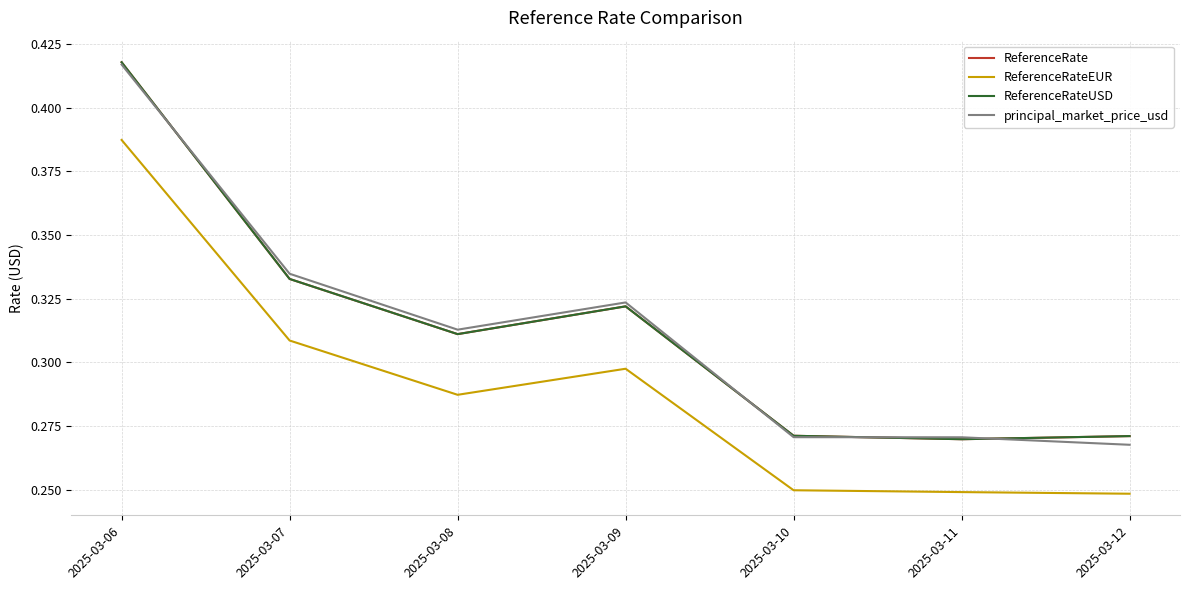

True or false: ReferenceRateEUR and ReferenceRateUSD cross at least once.

False